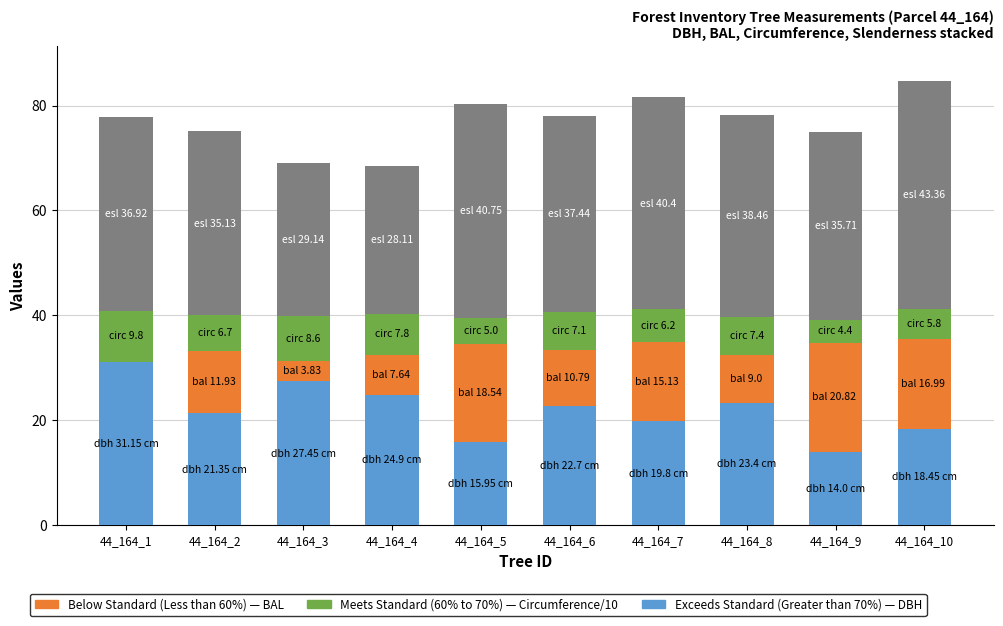

What is the sum of the Exceeds Standard (Greater than 70%) values at 44_164_3 and 44_164_6?

50.1